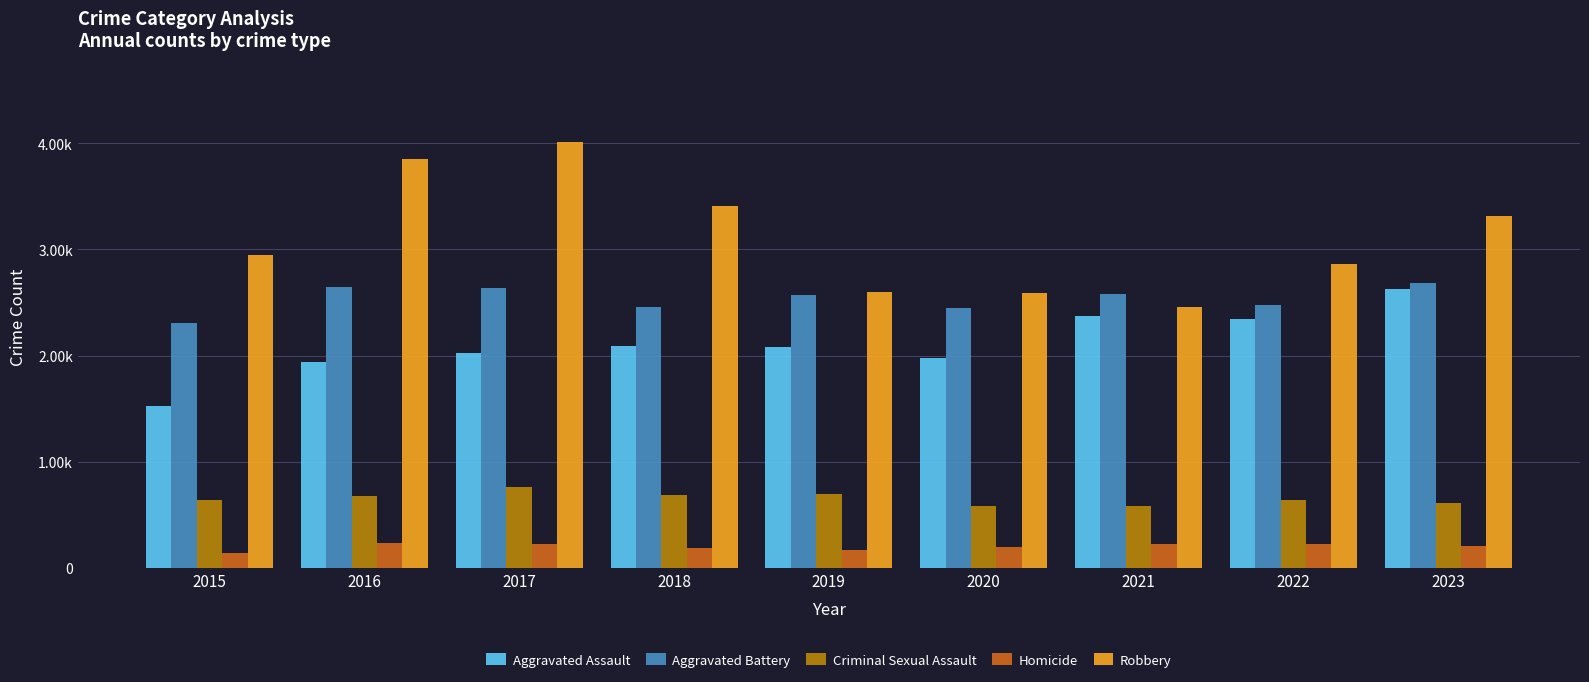

What is the value of the Robbery bar at the 7th from the left?

2462